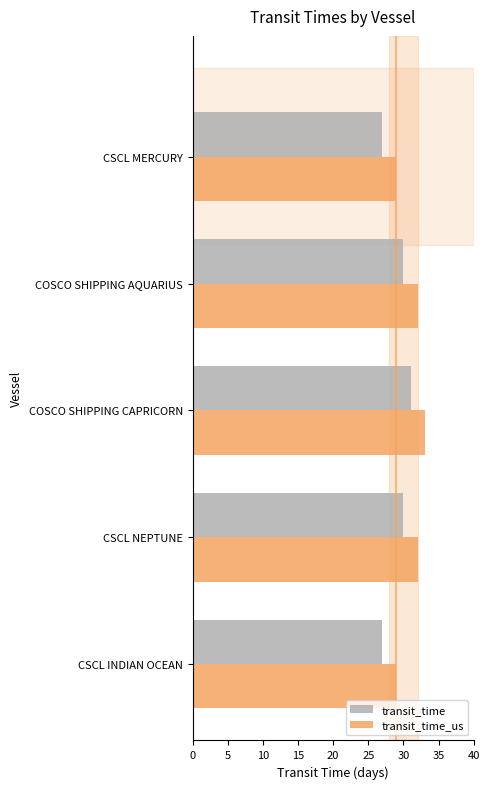

Which series has the largest total across all categories?

transit_time_us